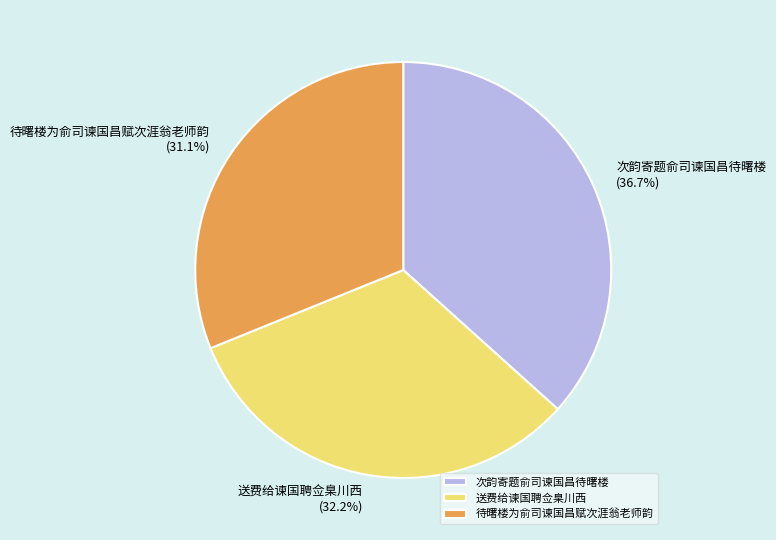

What percentage is the 次韵寄题俞司谏国昌待曙楼 slice, to the nearest percent?

37%